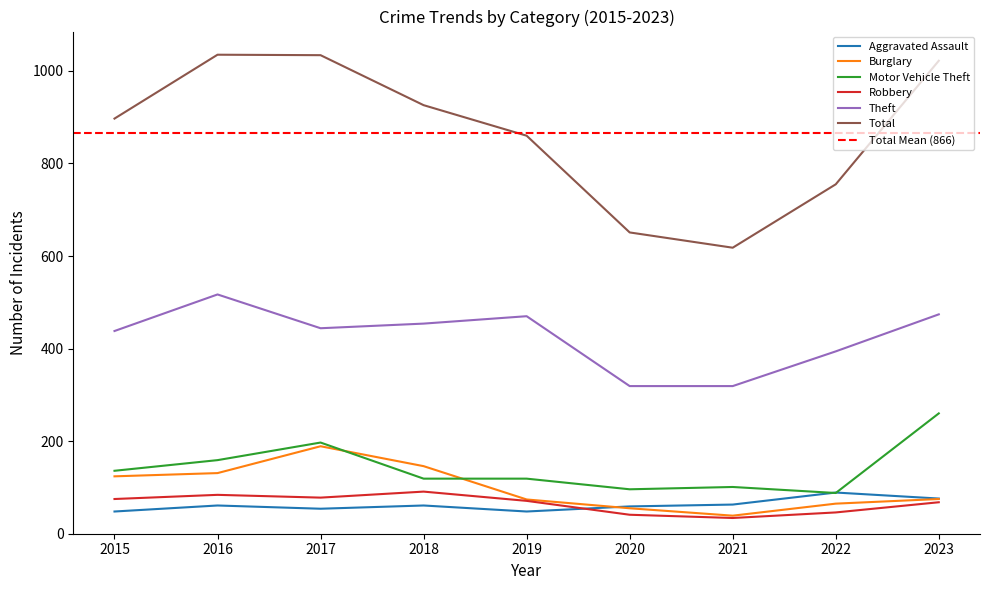

Is it true that Burglary equals 189 at 2017?

True